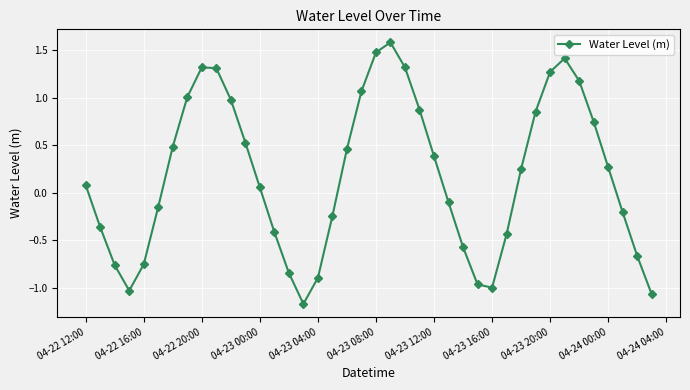

What is the maximum value shown in the chart?

1.6